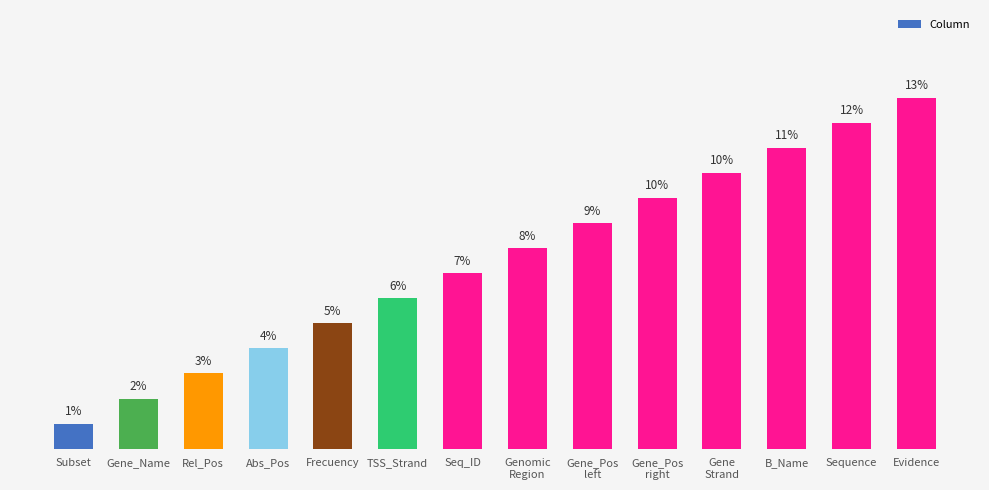

Which has a higher value, Sequence or Seq_ID?

Sequence